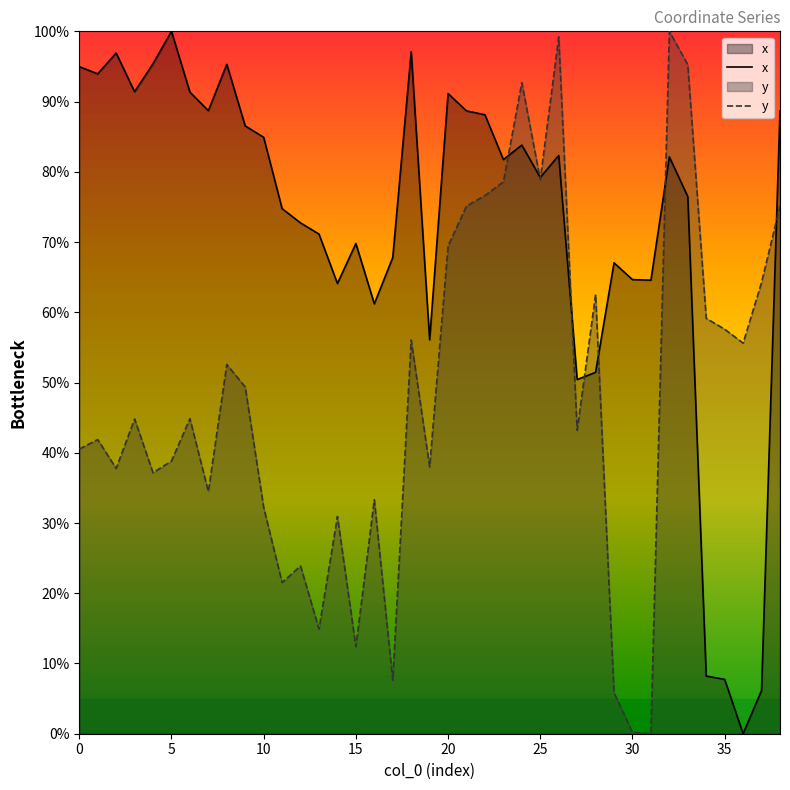

Read the x value at 31.

64.6